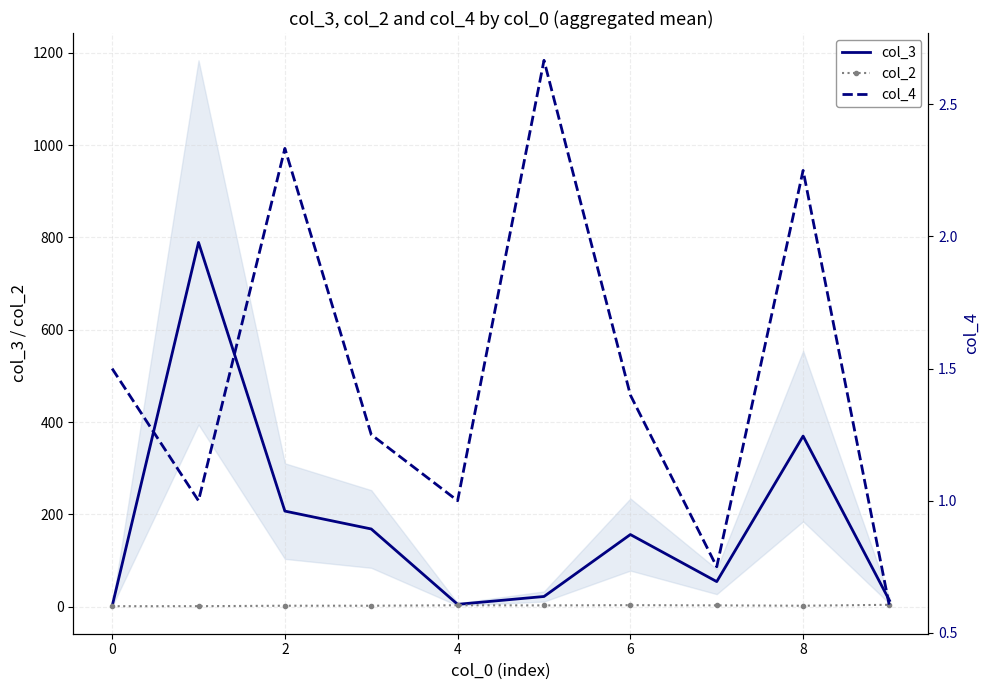

The value of col_3 at 8 is 369.5. True or false?

True